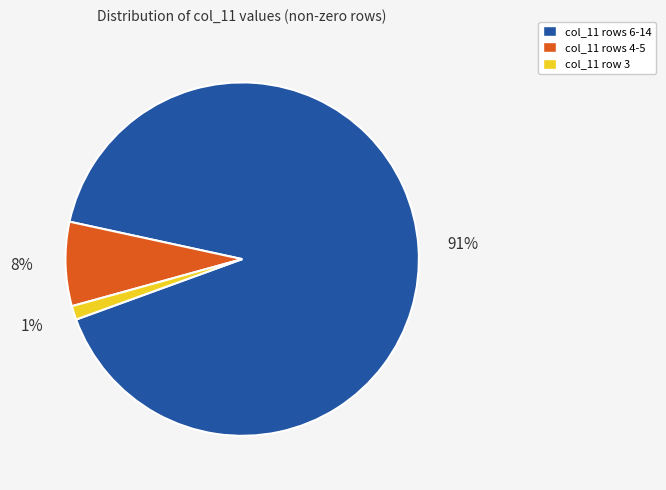

Is it true that col_11 rows 6-14 is 80% of the pie?

False